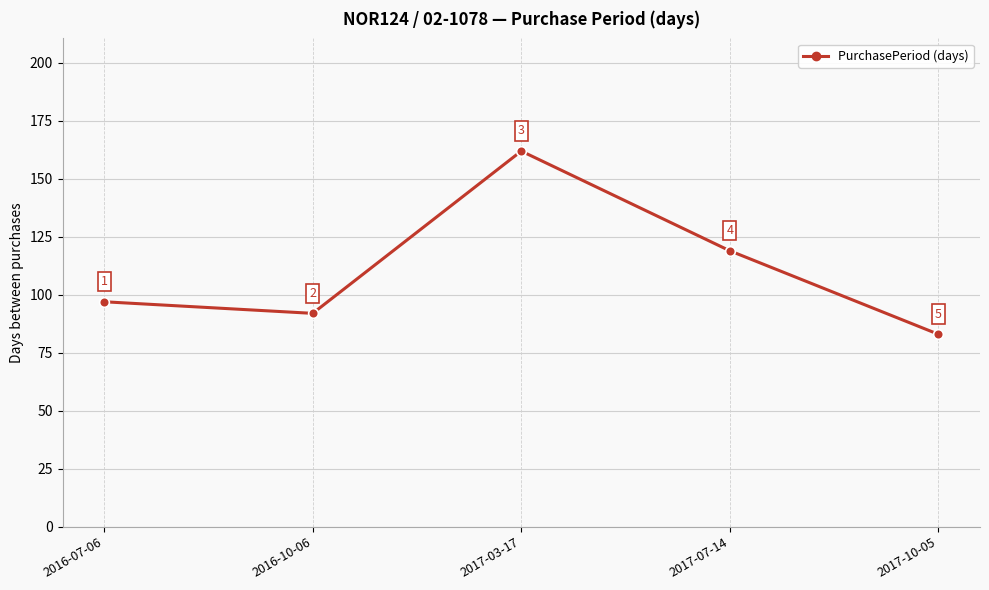

At which category does the data reach its first local peak?

2017-03-17